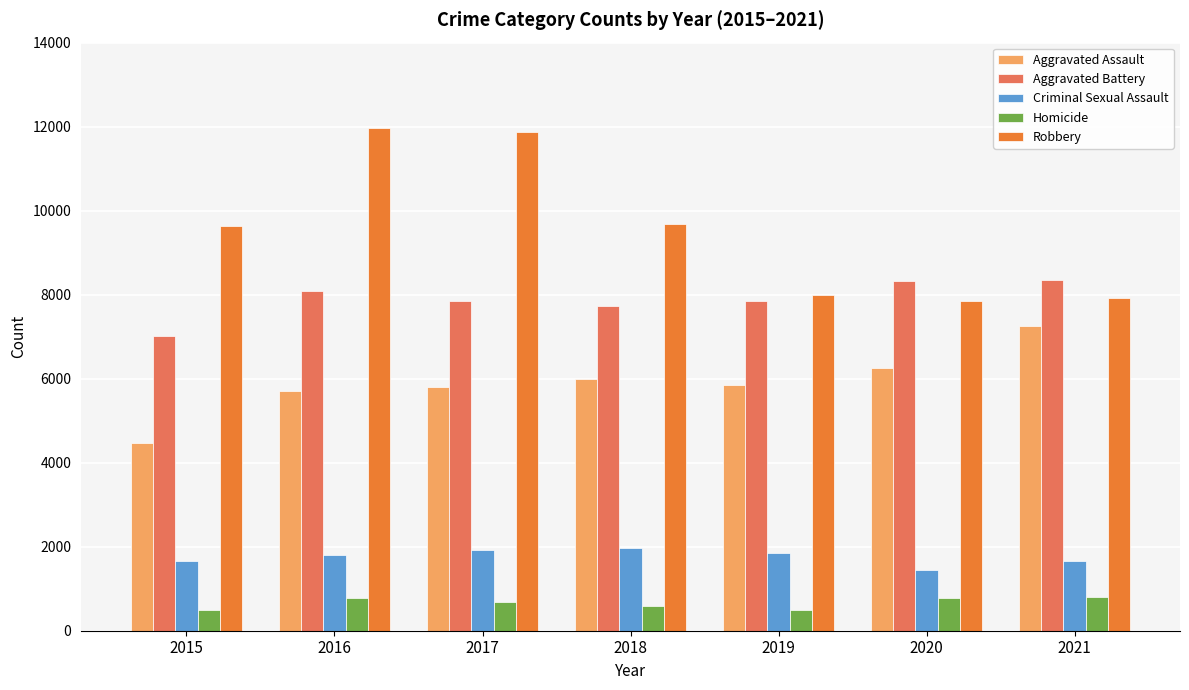

What is the smallest value displayed?

496